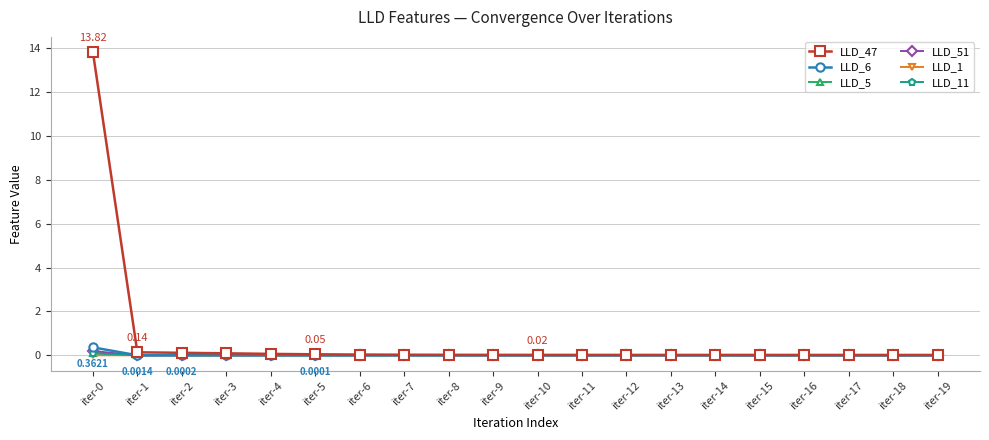

How many lines are shown in the chart?

6